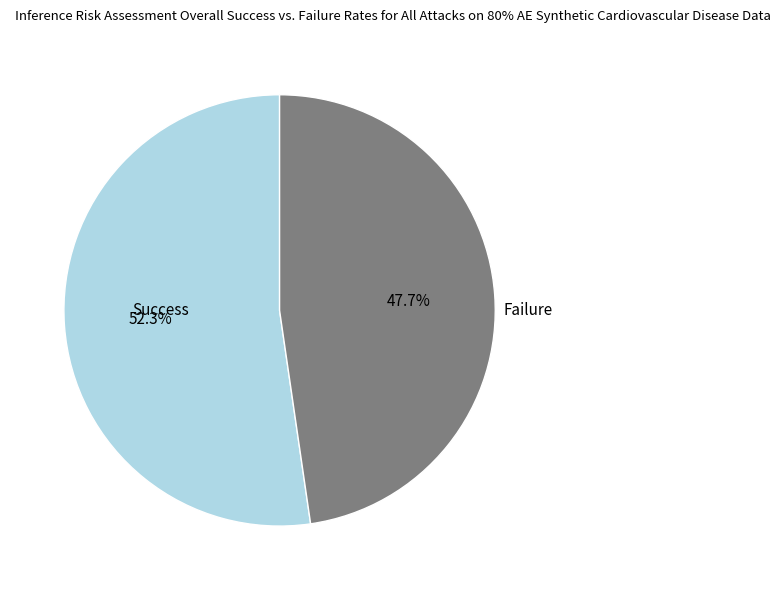

Is there a majority slice in this chart?

Yes